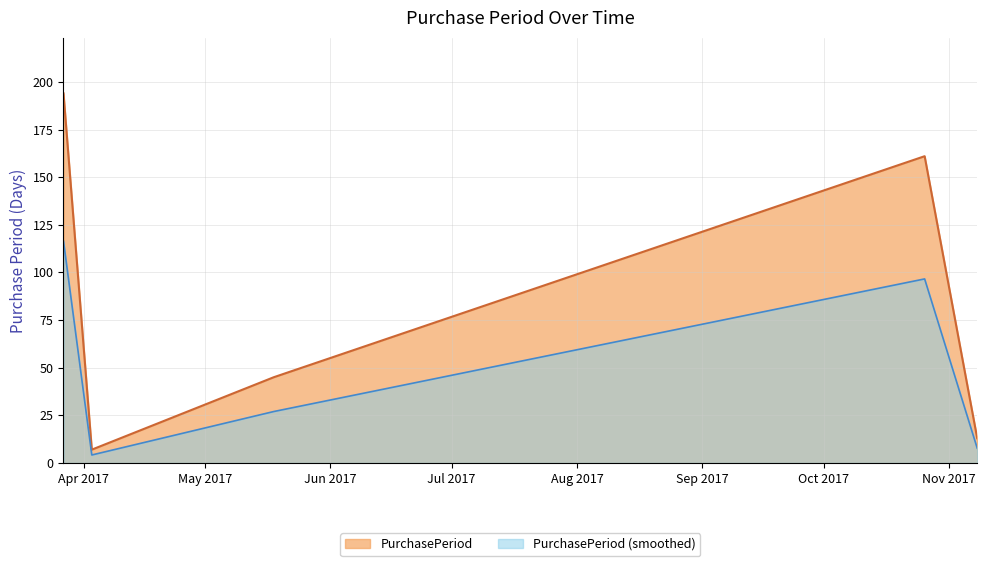

List the labels in order of value, largest first.

2017-03-27, 2017-10-26, 2017-05-18, 2017-11-08, 2017-04-03